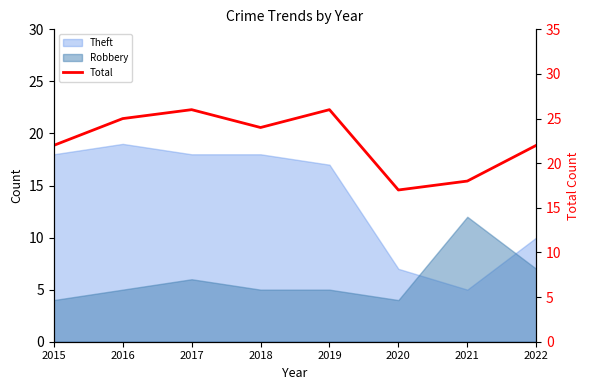

Which label corresponds to the smallest value in the chart?

2020